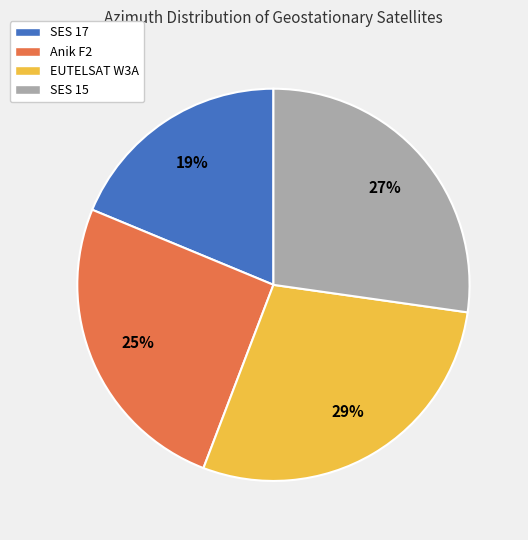

Is it true that SES 17 is 19% of the pie?

True